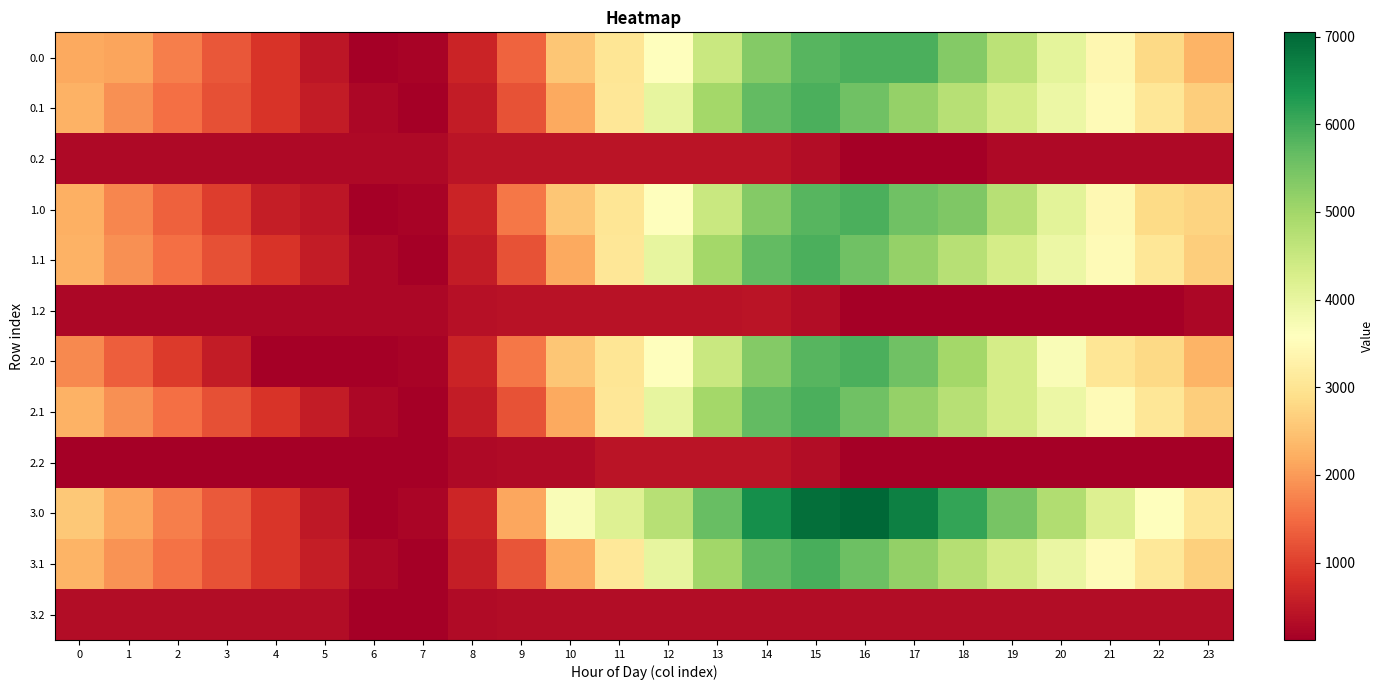

Between 5 and 3, which is larger?

3